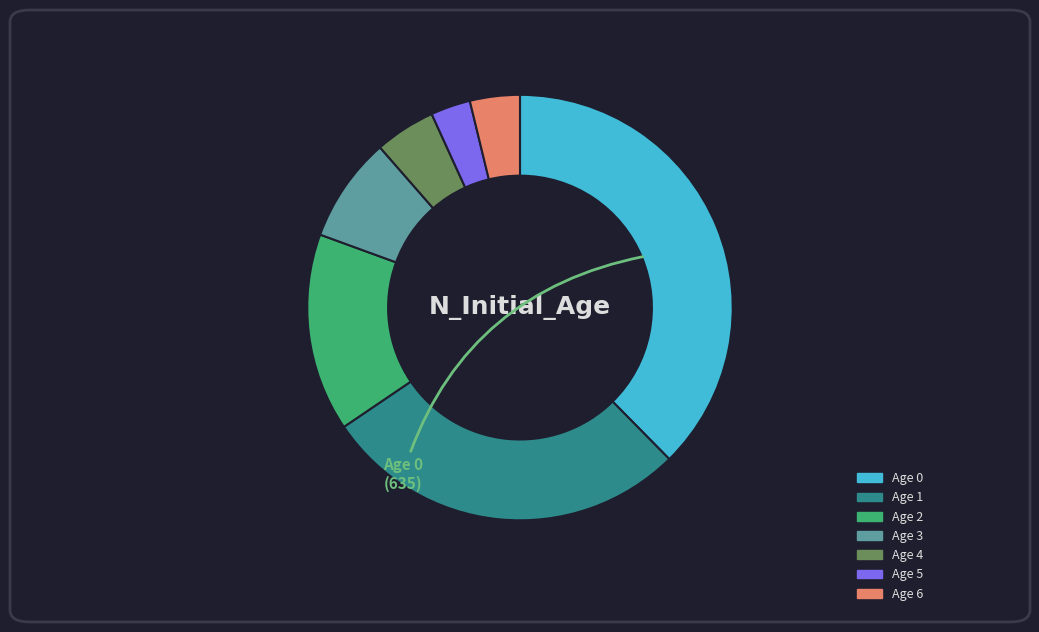

Rank the categories by value from highest to lowest.

Age 0, Age 1, Age 2, Age 3, Age 4, Age 6, Age 5